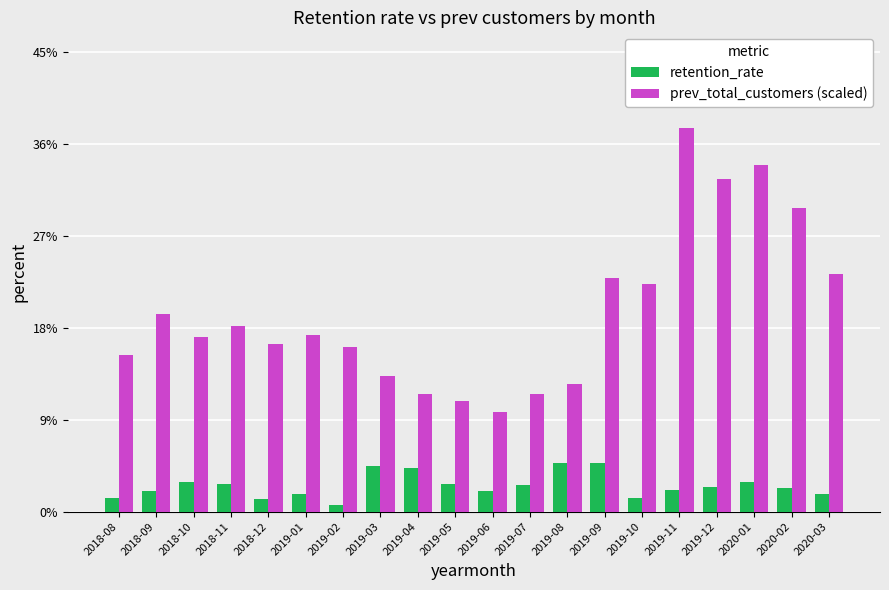

Which category has the highest value in the prev_total_customers (scaled) series?

2019-11